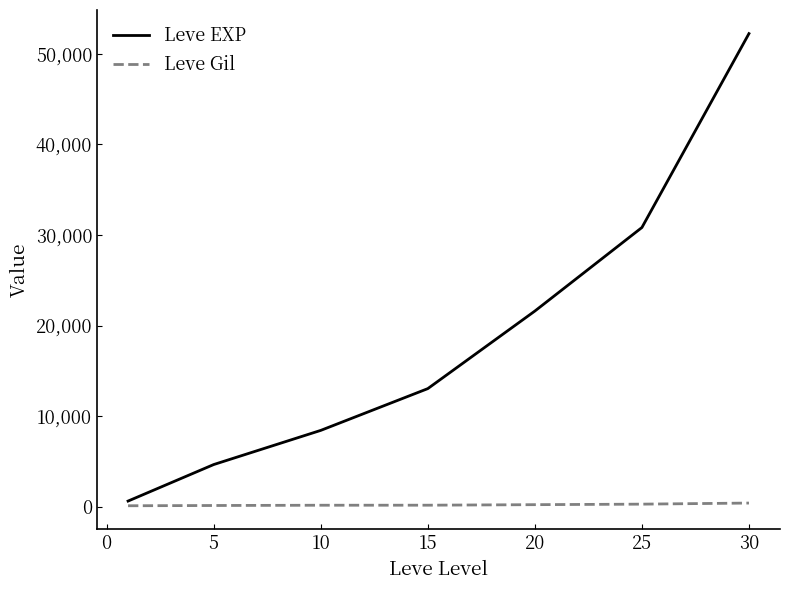

What is the average value of the Leve Gil series?

218